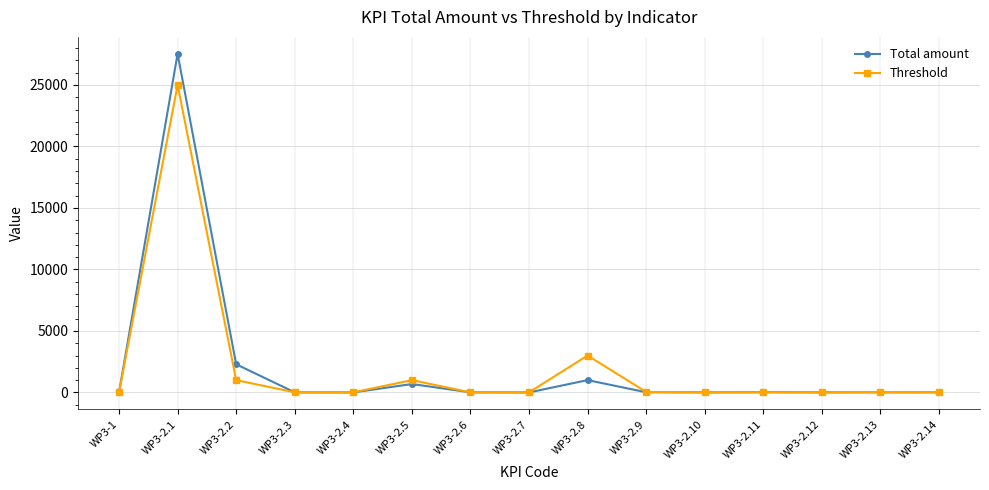

Which series has the widest spread of values?

Total amount